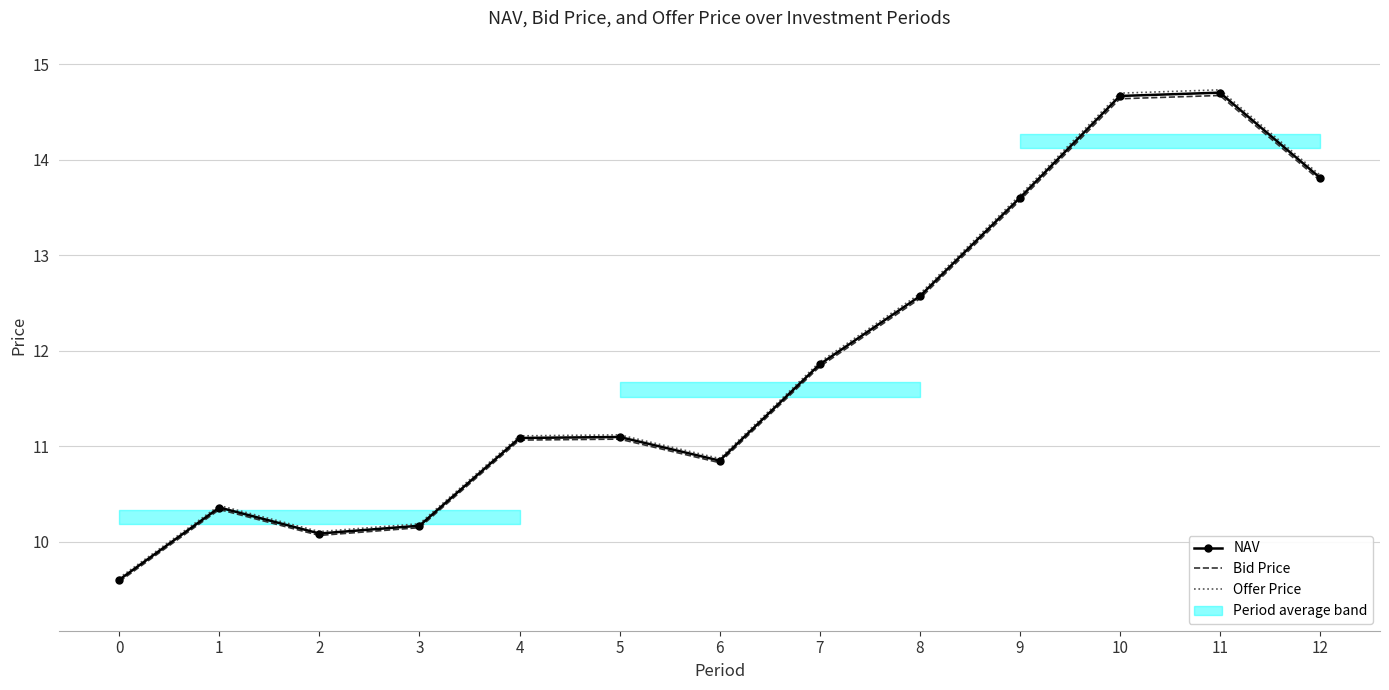

Rank the categories by NAV value from highest to lowest.

11, 10, 12, 9, 8, 7, 5, 4, 6, 1, 3, 2, 0